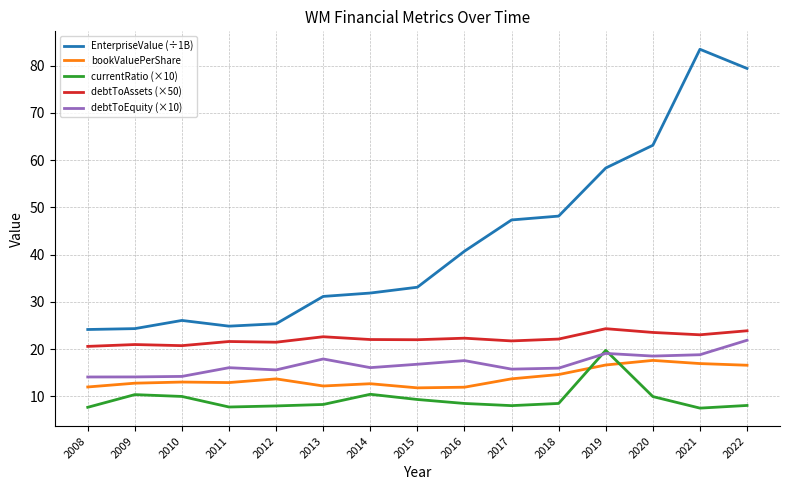

What is the difference between the highest and lowest values at 2015?

23.8